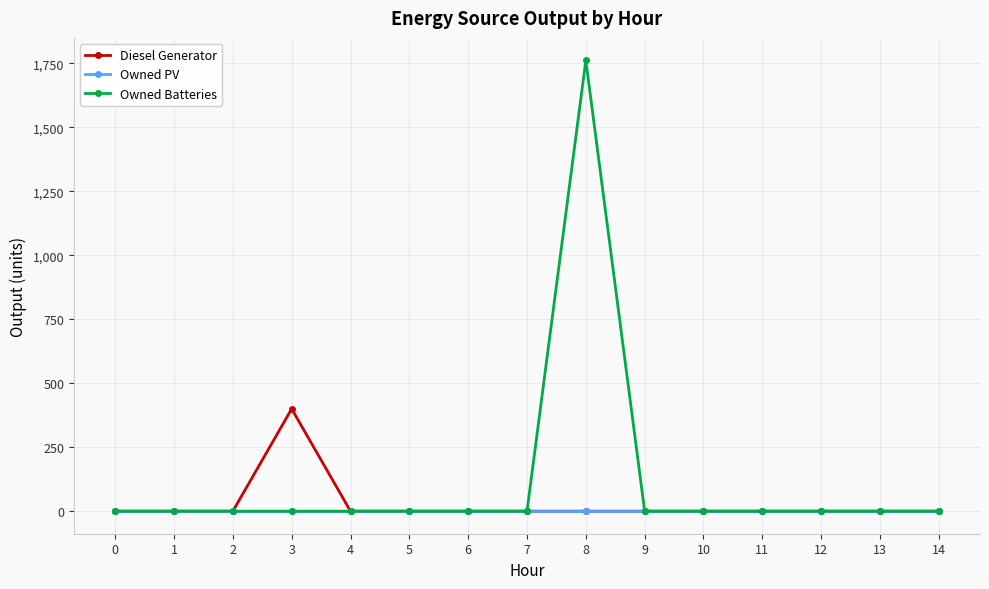

Which series changed the most between 8 and 11?

Owned Batteries